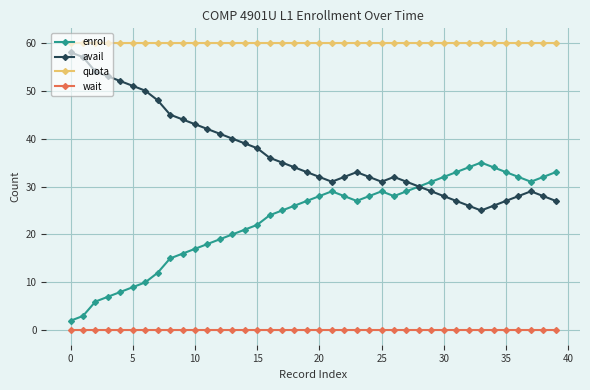

What is the sum of all enrol values?

923